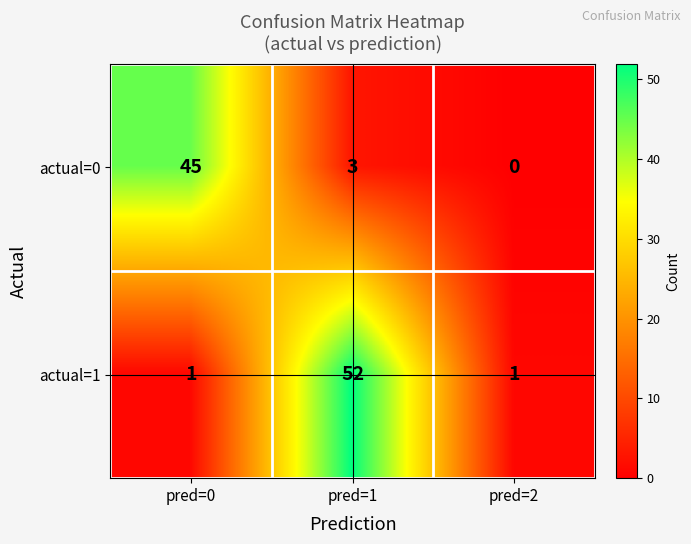

How many distinct data groups are displayed?

2